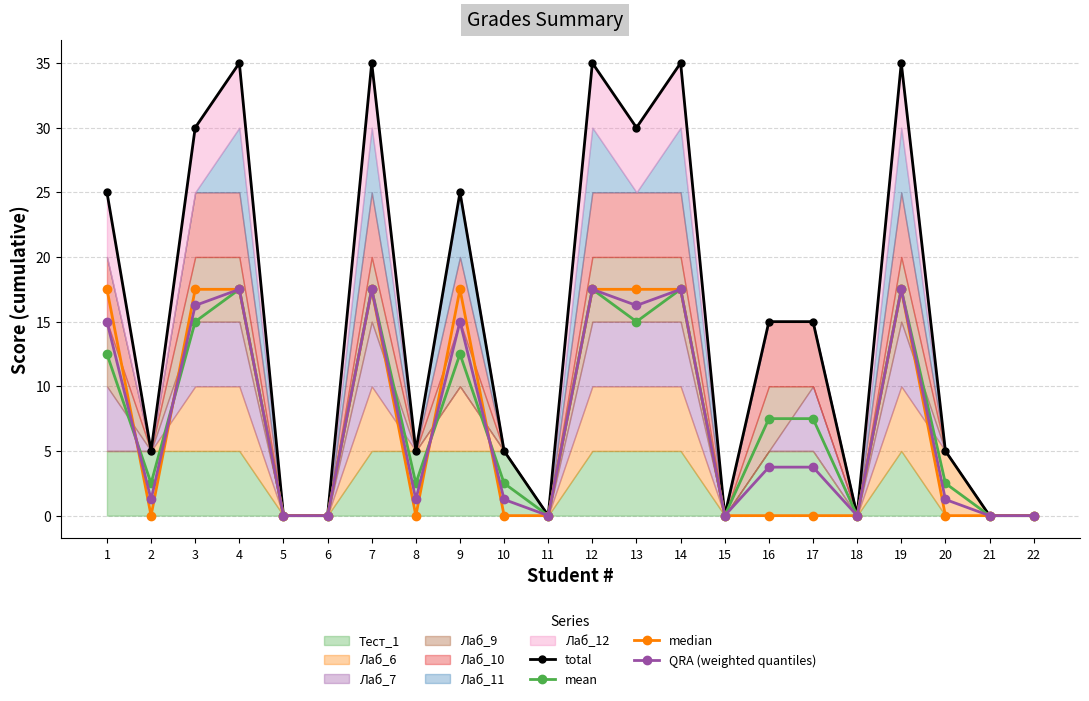

What is the average value of the QRA (weighted quantiles) series?

7.4